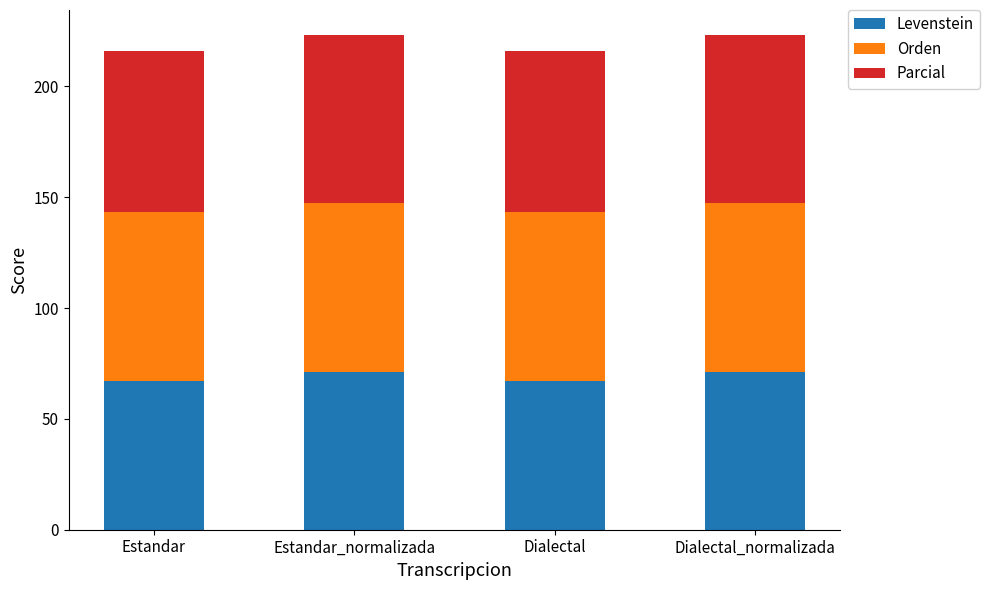

What is the highest value of the Levenstein series?

71.4